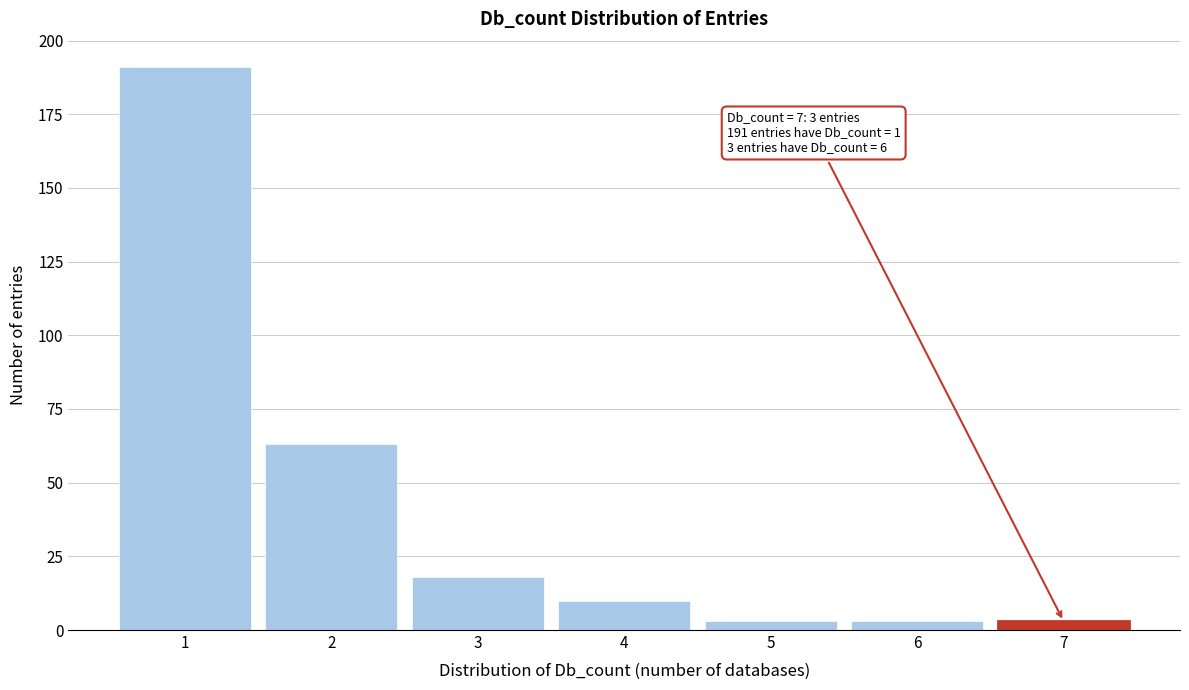

Which range on the x-axis has the tallest bar?

0.5 to 1.5